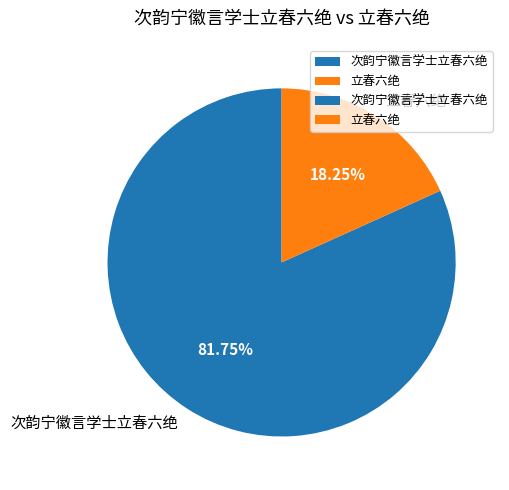

Is 次韵宁徽言学士立春六绝 the majority of the pie?

Yes